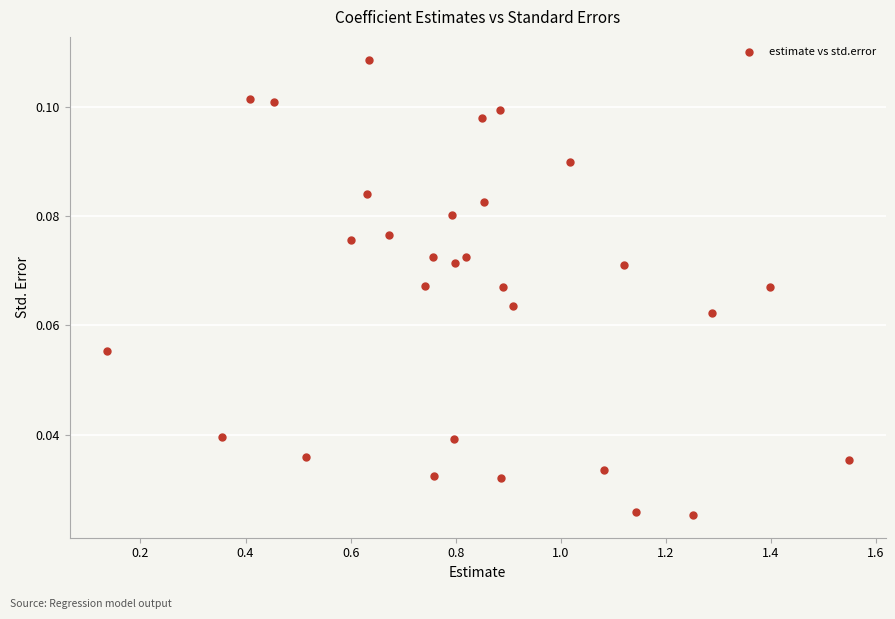

What is the range of X values (max minus min)?

1.4